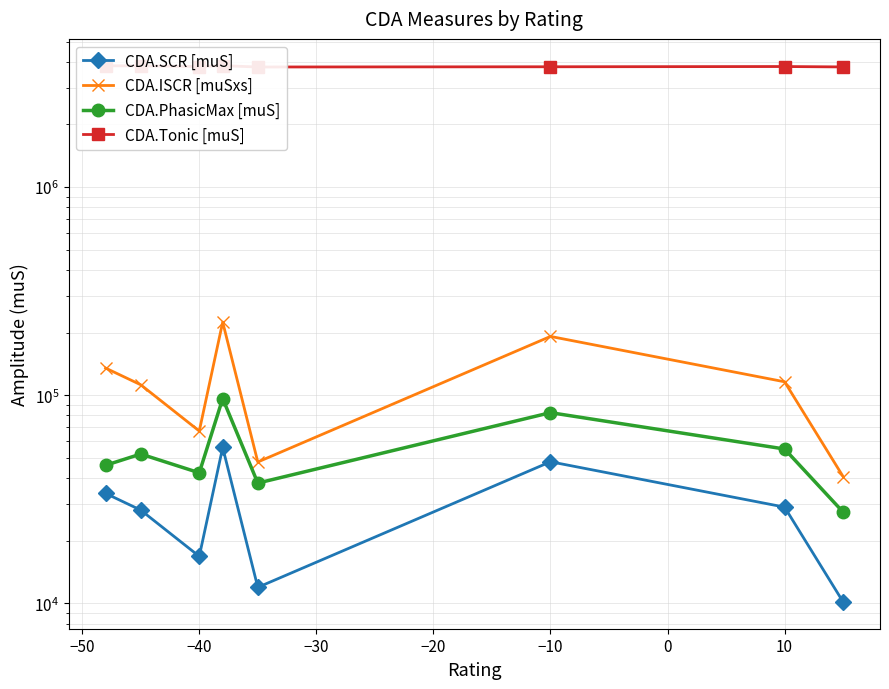

True or false: CDA.PhasicMax [muS] has a value of 22636.7 at −50.

False